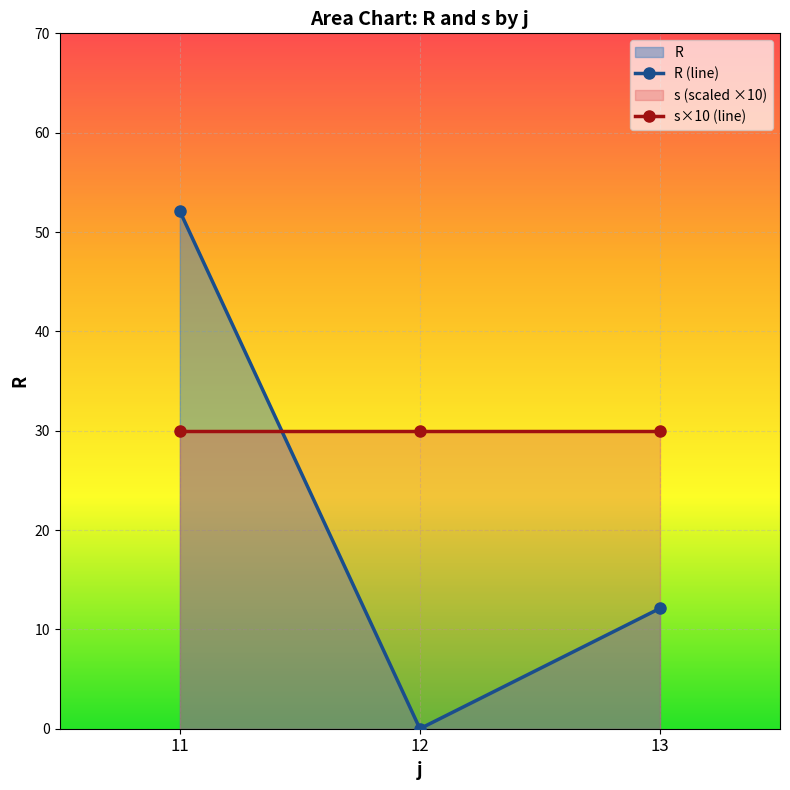

At which label does s reach its minimum?

11